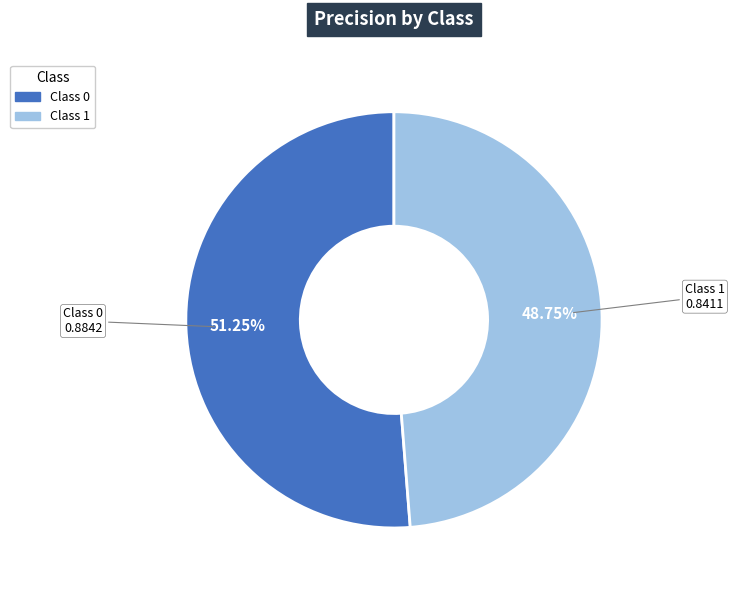

To the nearest percent, what is the average slice percentage?

50%